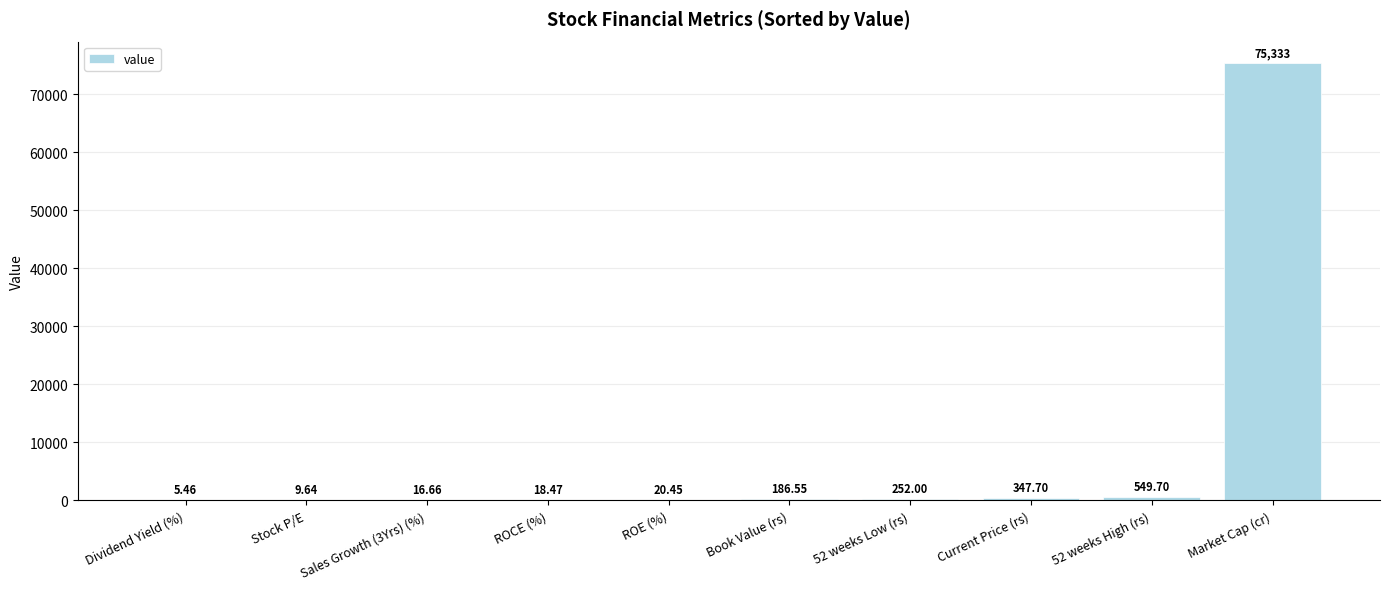

What is the change in value from Dividend Yield (%) to 52 weeks Low (rs)?

+246.5